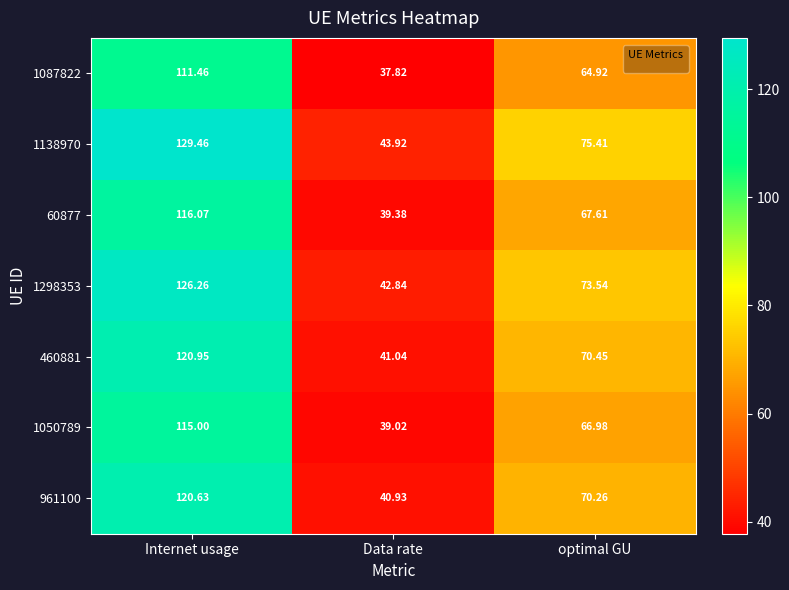

At how many categories does at least one series exceed 126?

1